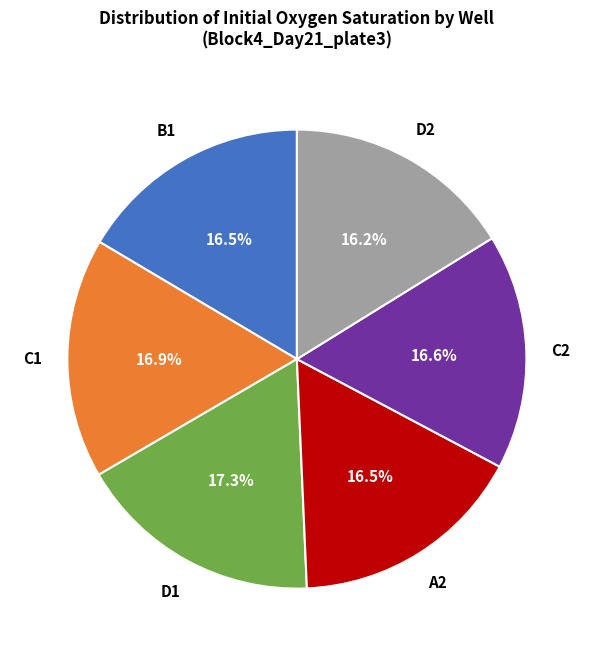

Is there any slice that represents more than half of the pie?

No